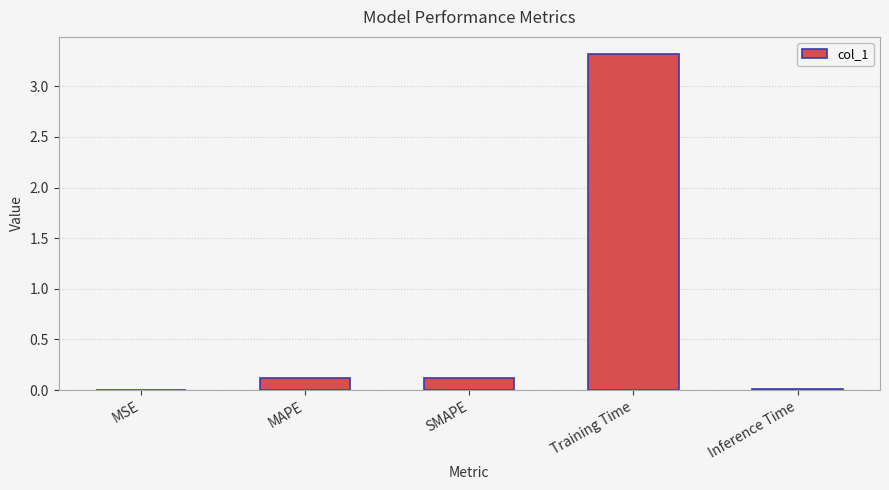

What is the change in value from MAPE to Training Time?

+3.2